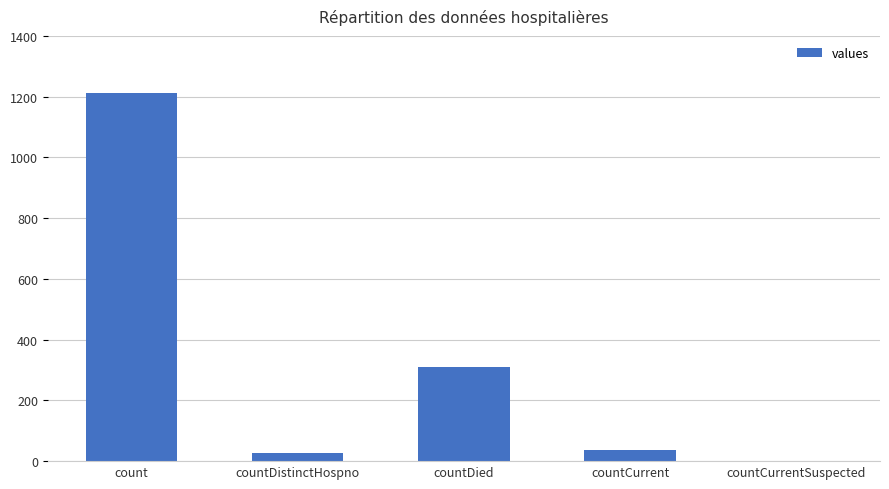

What is the greatest value displayed?

1213